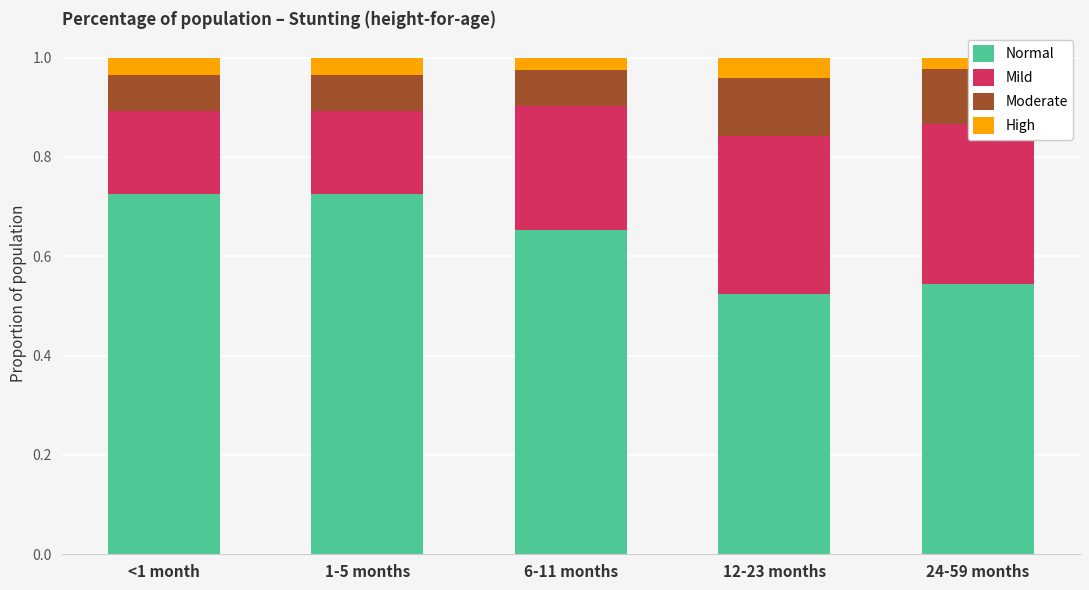

Which series has the widest spread of values?

Normal